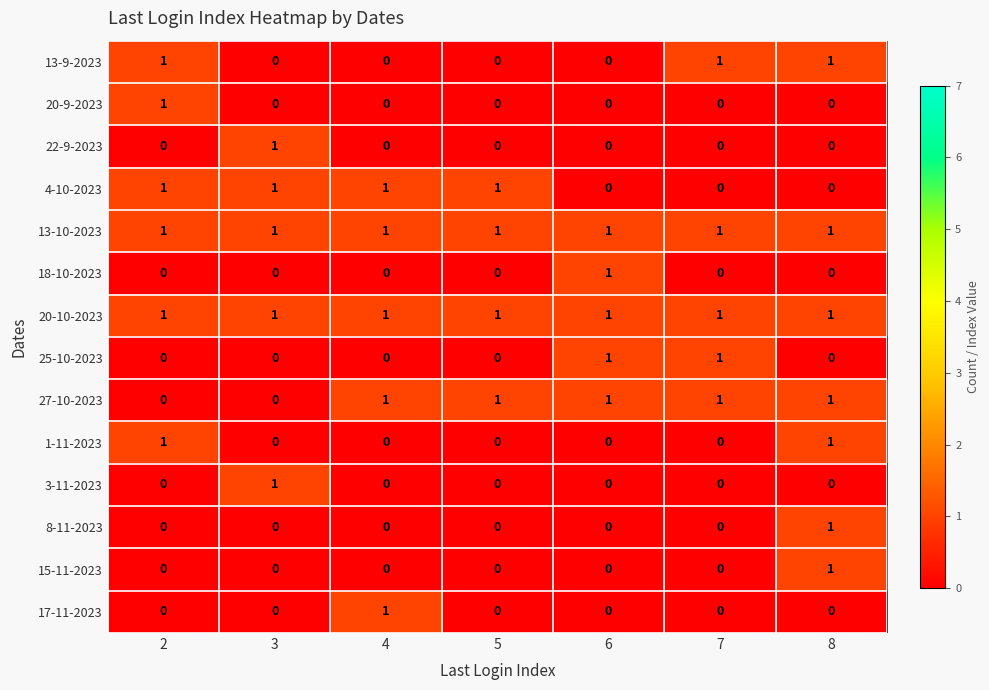

At which category is the sum across all series the highest?

8